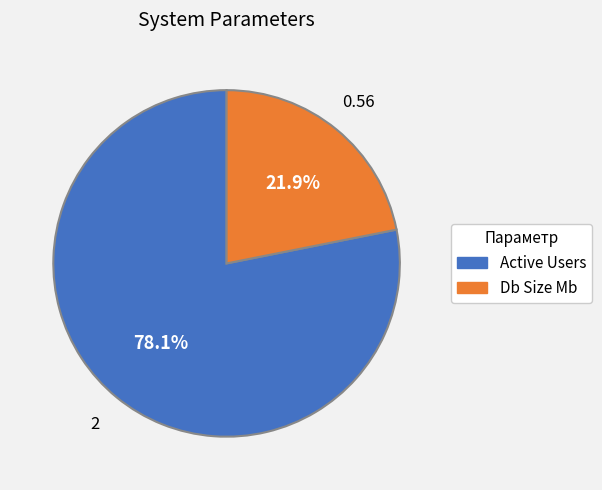

Combined, what portion of the pie is Db Size Mb and Active Users?

100.0%